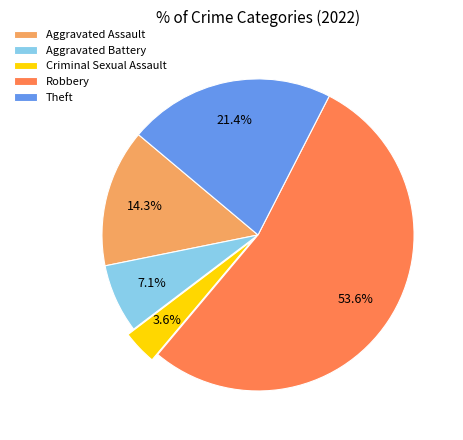

To the nearest percent, what portion does Criminal Sexual Assault represent?

4%